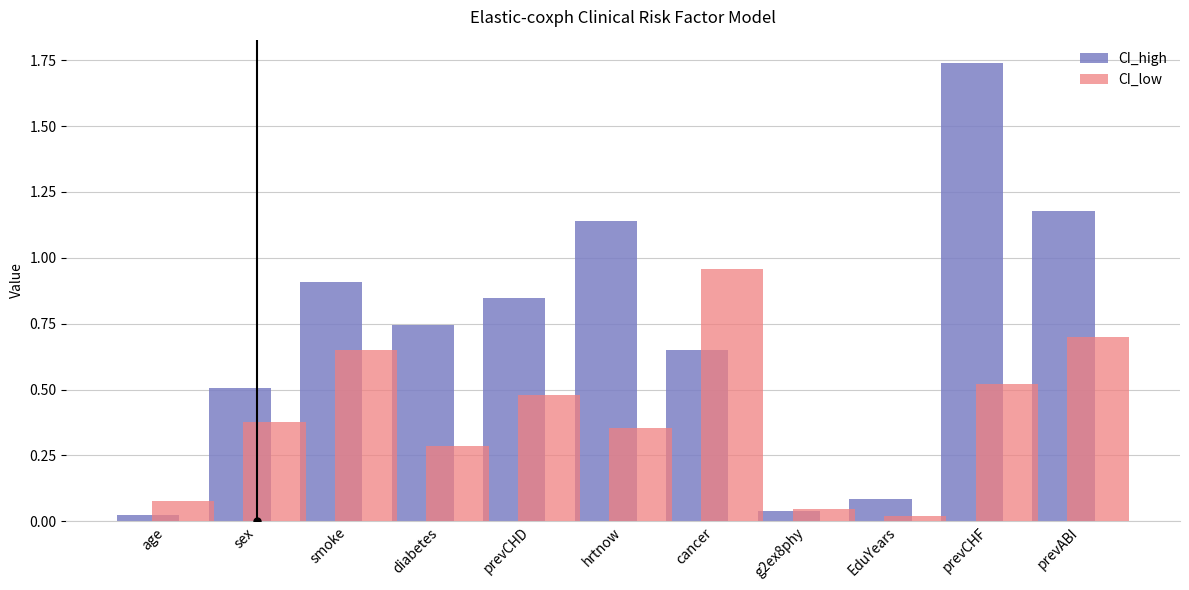

List the series in order of their peak value, highest first.

CI_high, CI_low